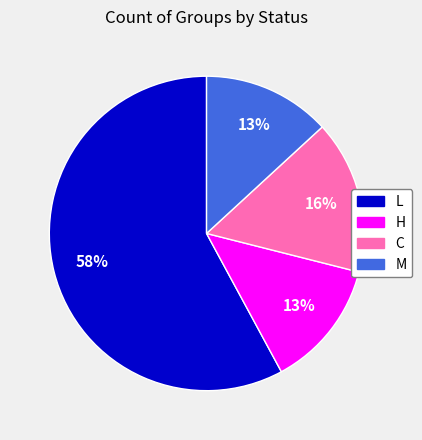

Combined, do C and L account for over 50%?

Yes